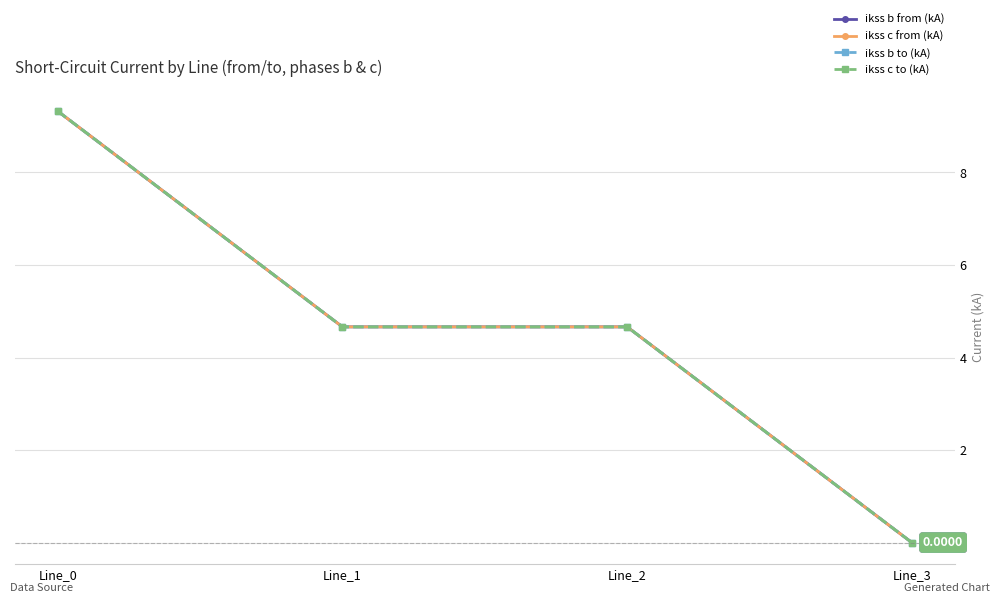

What are all the series names shown in the legend?

ikss b from (kA), ikss c from (kA), ikss b to (kA), ikss c to (kA)